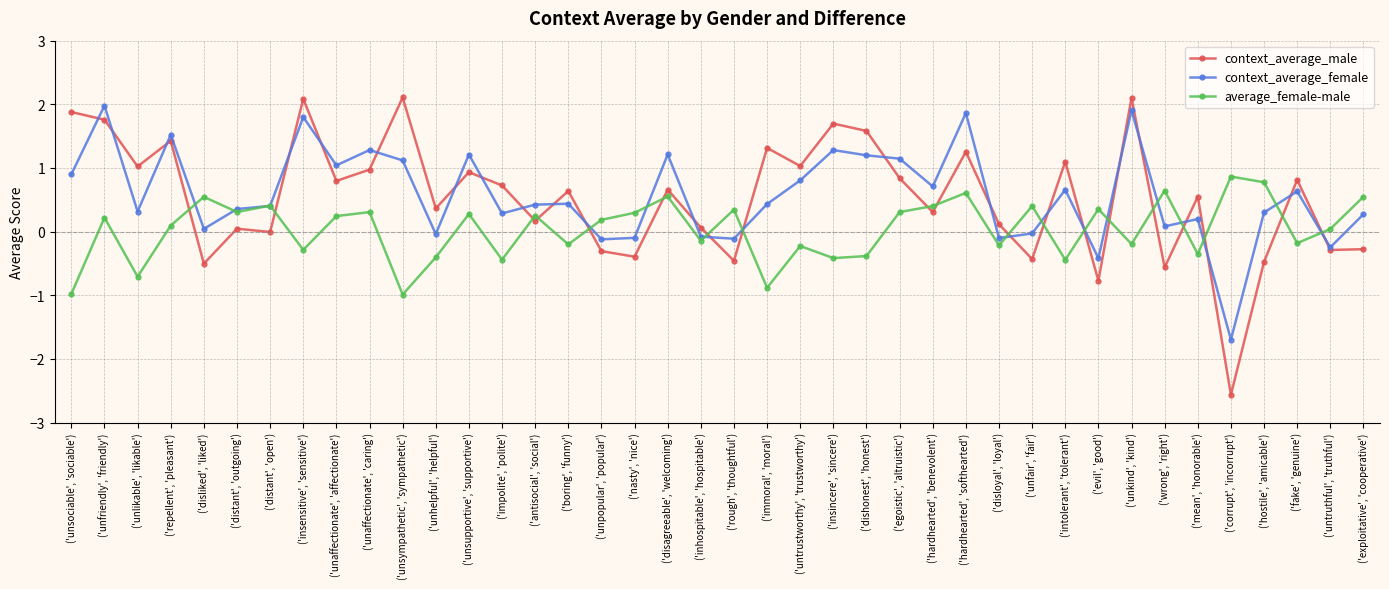

Is it true that context_average_male equals 1.7 at ('insincere', 'sincere')?

True